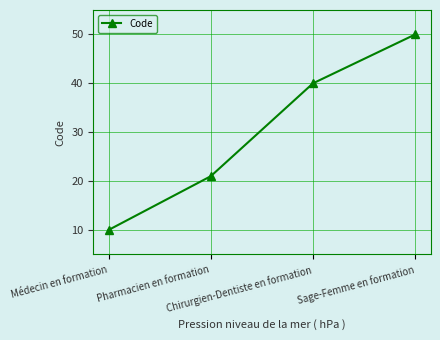

Rank the categories by value from highest to lowest.

Sage-Femme en formation, Chirurgien-Dentiste en formation, Pharmacien en formation, Médecin en formation